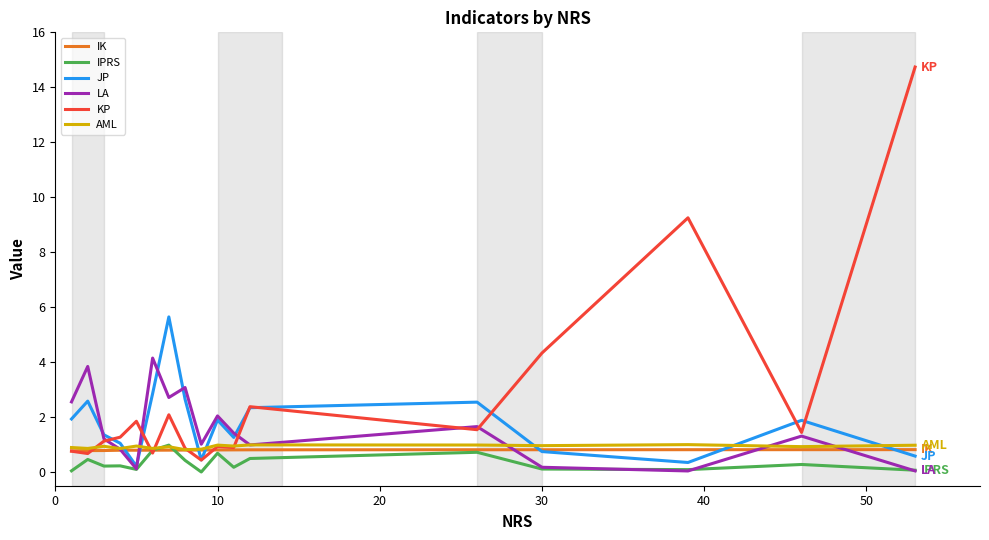

Which series has the largest range (max minus min)?

KP